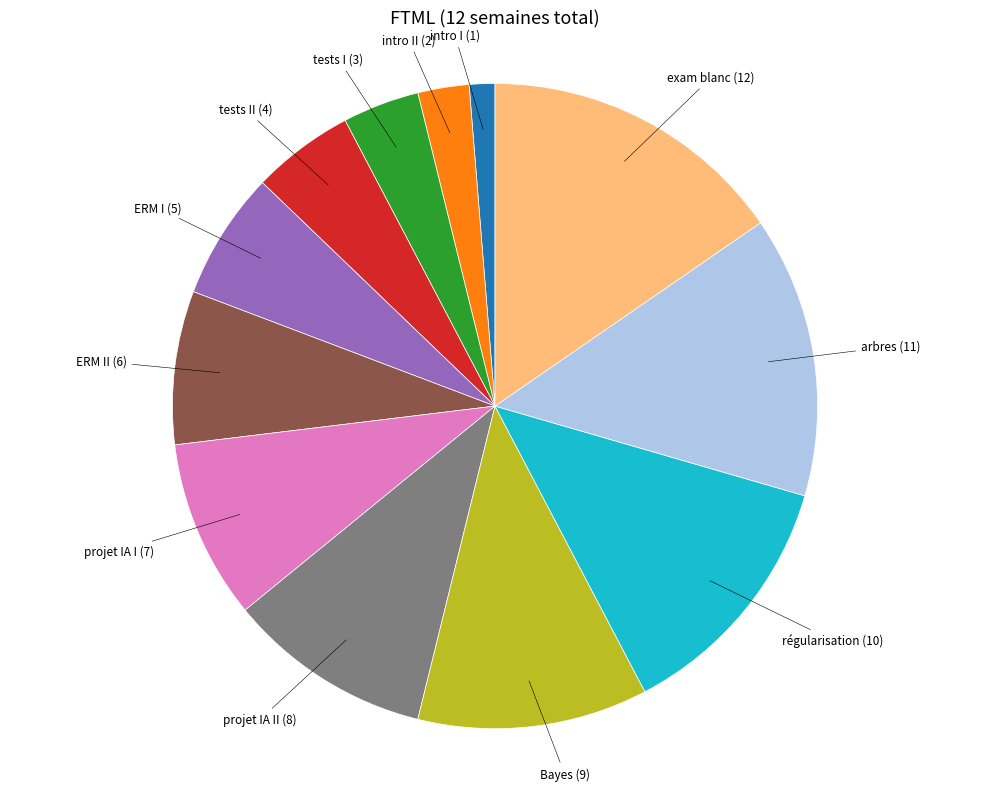

Does any single category account for the majority?

No